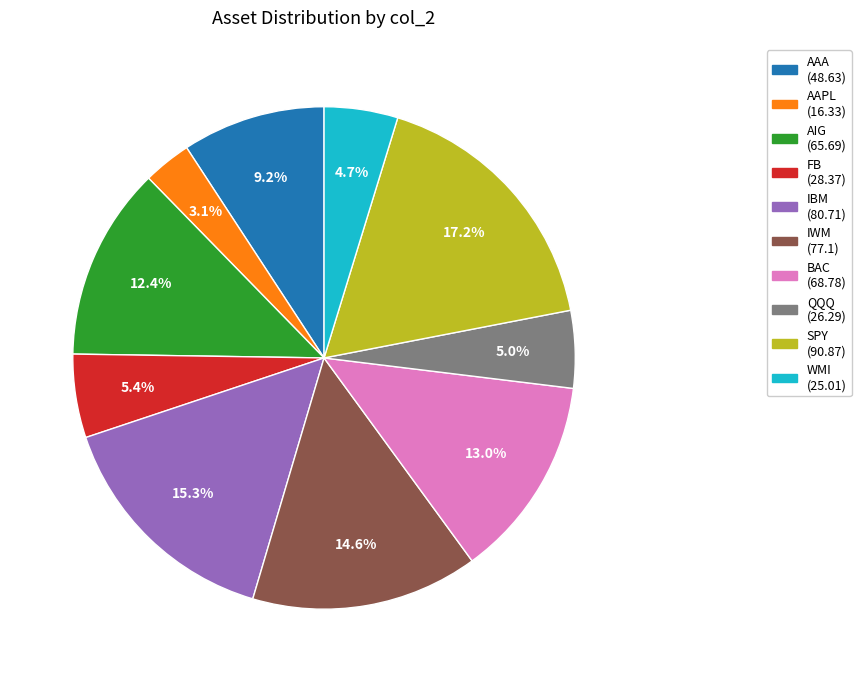

Which category has the biggest portion of the pie?

SPY